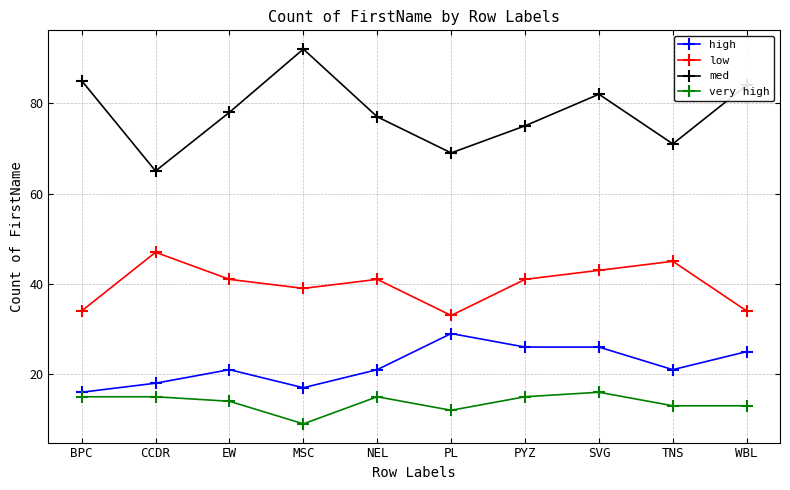

What is the average value of the low series?

40